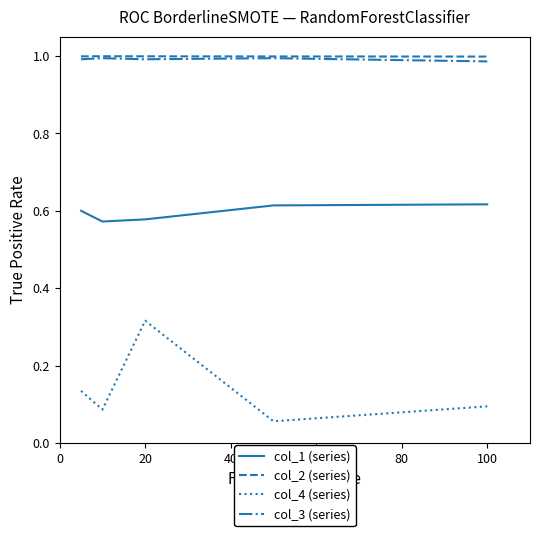

Which series has the largest range (max minus min)?

col_4 (series)